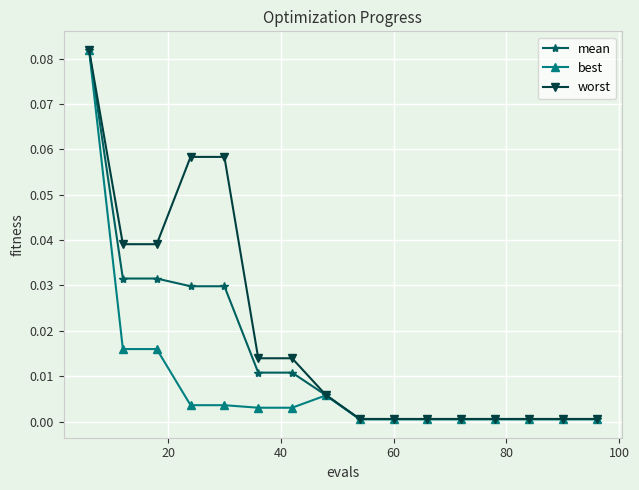

Rank the series by their average value, from lowest to highest.

best, mean, worst